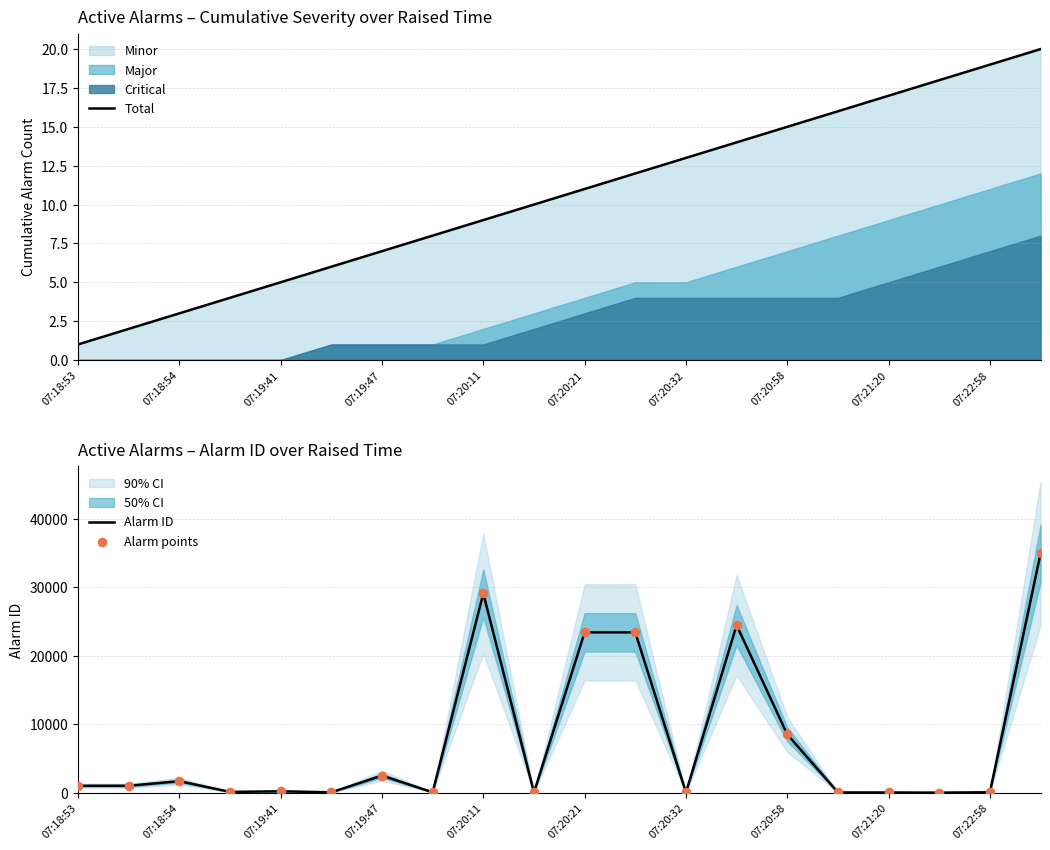

At how many categories does at least one series exceed 24742?

2